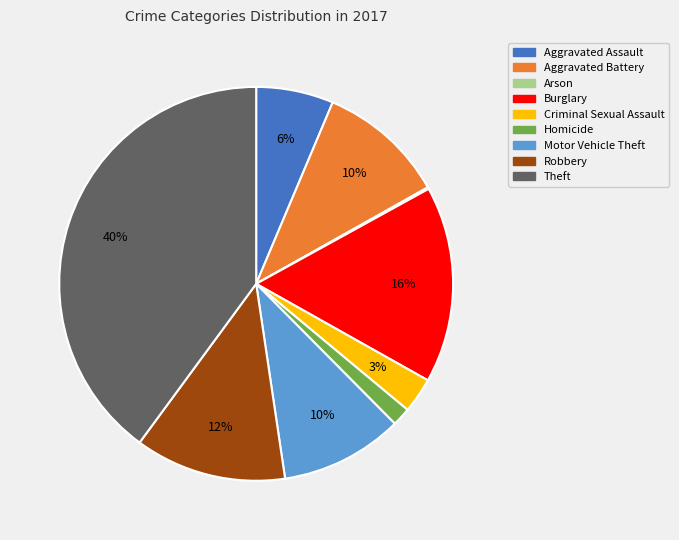

True or false: Burglary accounts for 31% of the total.

False